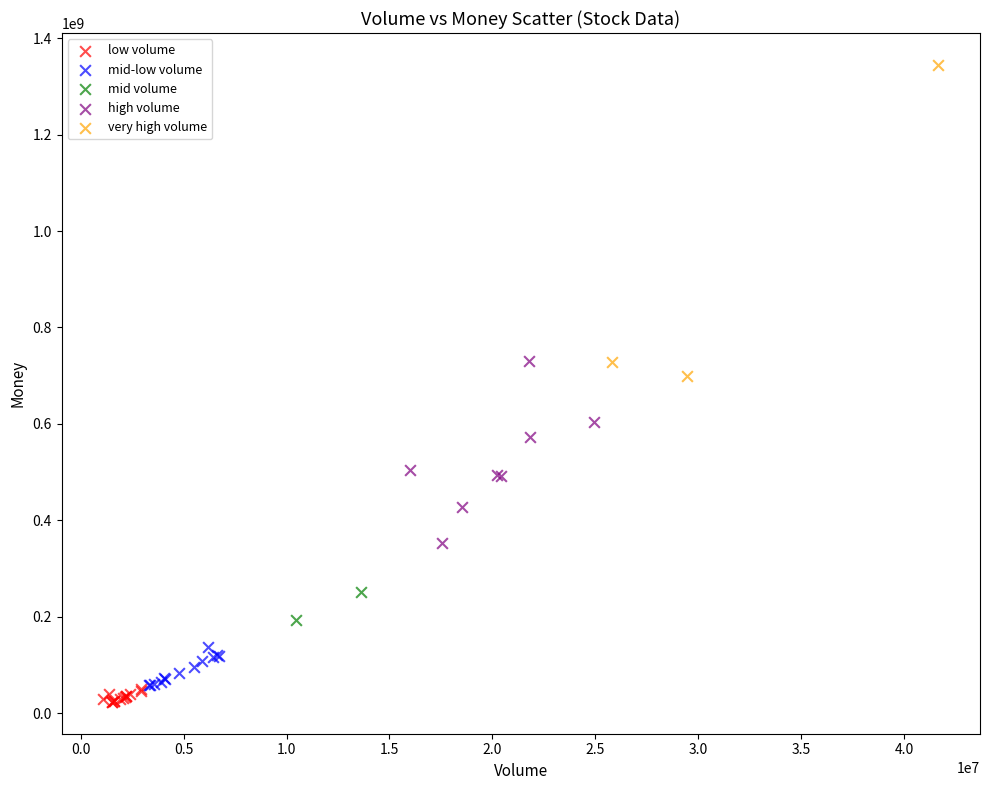

What are all the series names shown in the legend?

low volume, mid-low volume, mid volume, high volume, very high volume